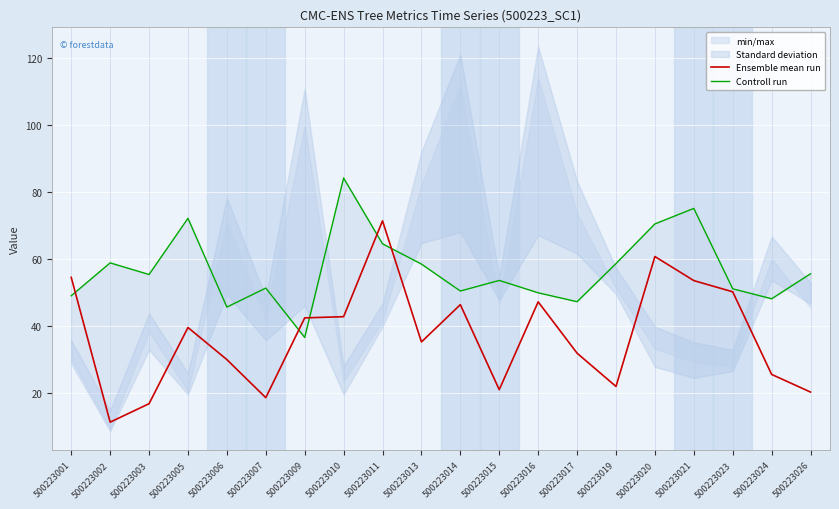

The value of Controll run at 500223017 is 47.2. True or false?

True